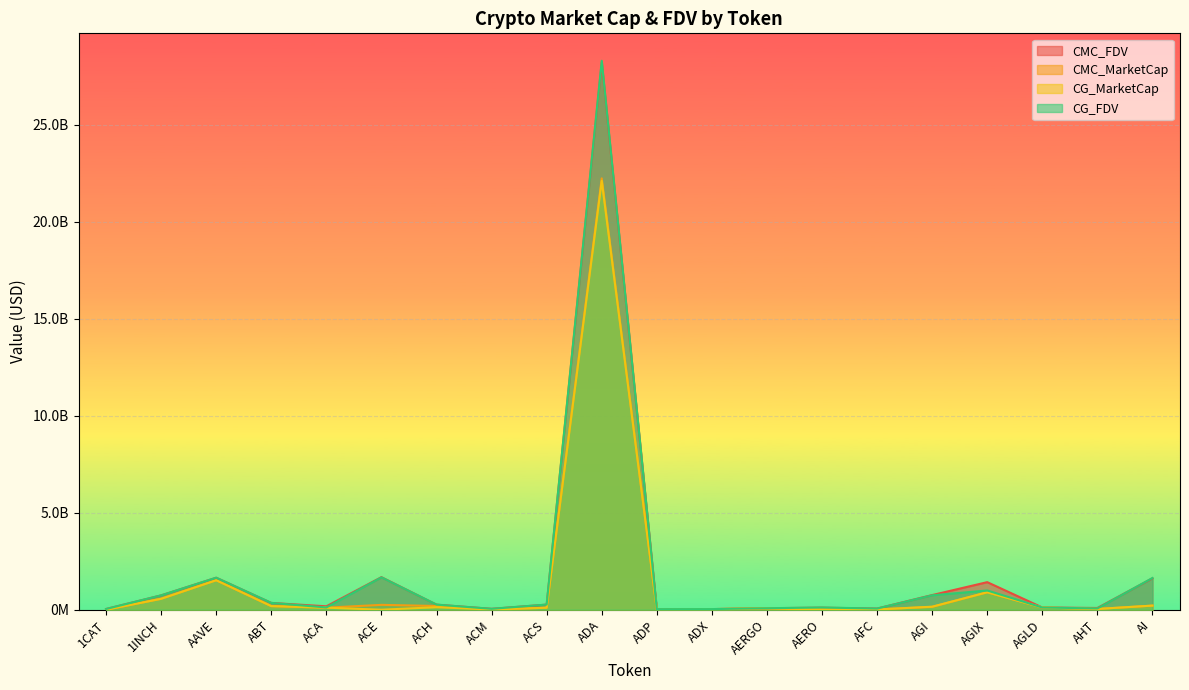

What position from the right is ADA?

11